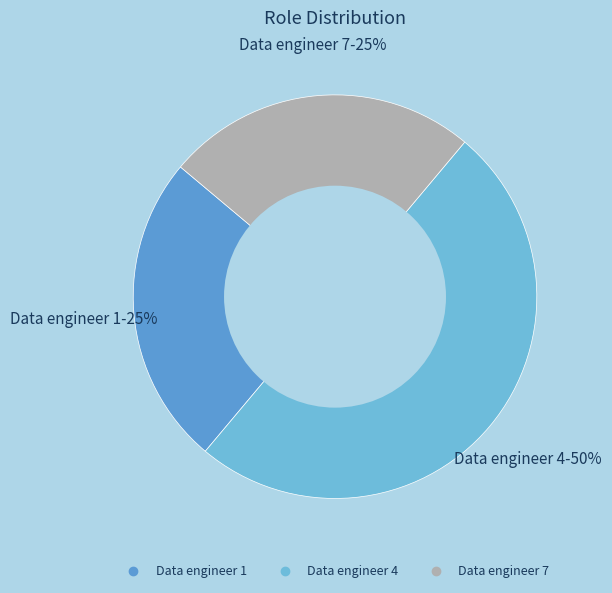

To the nearest percent, what percentage of the pie is Data engineer 7?

25%